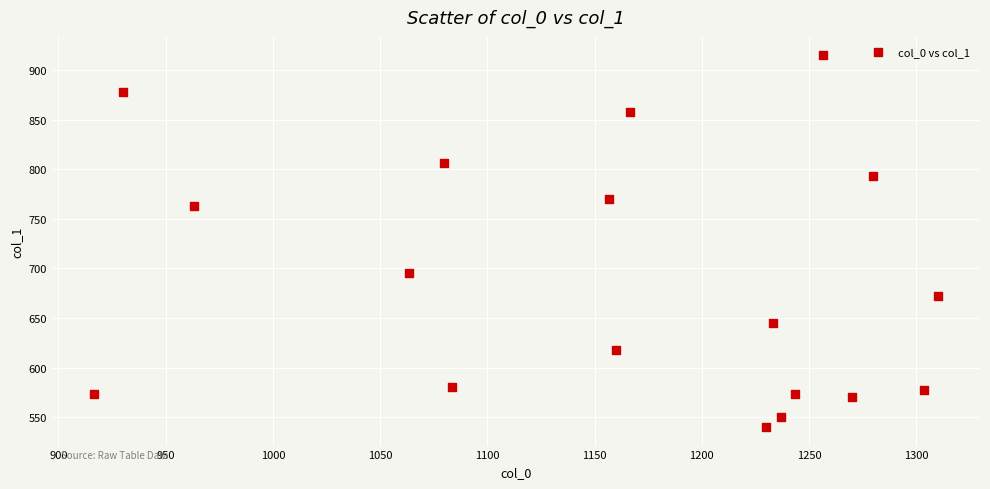

What is the range of X values (max minus min)?

393.3